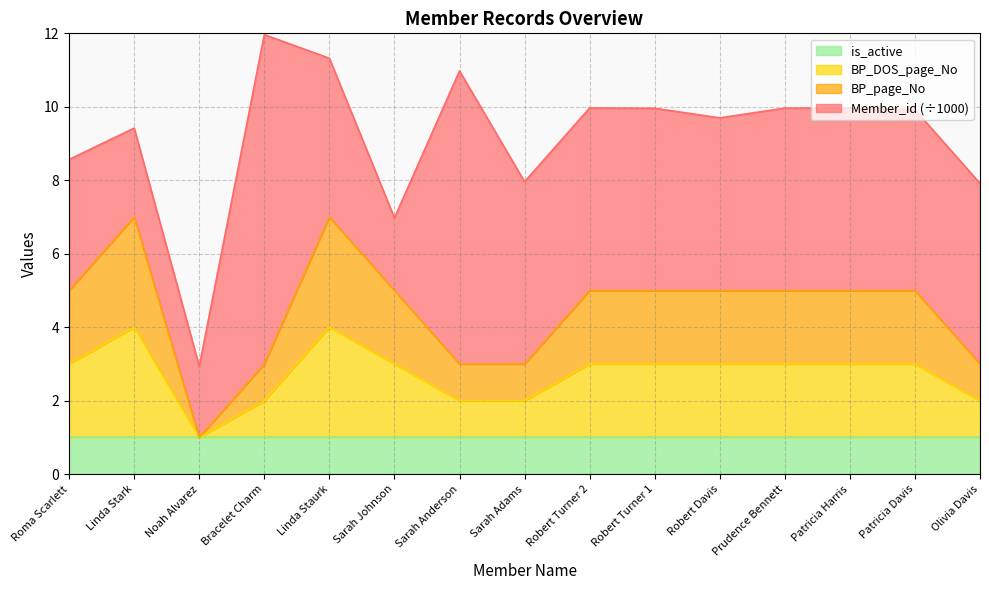

What is the label of the 14th point from the left?

Patricia Davis